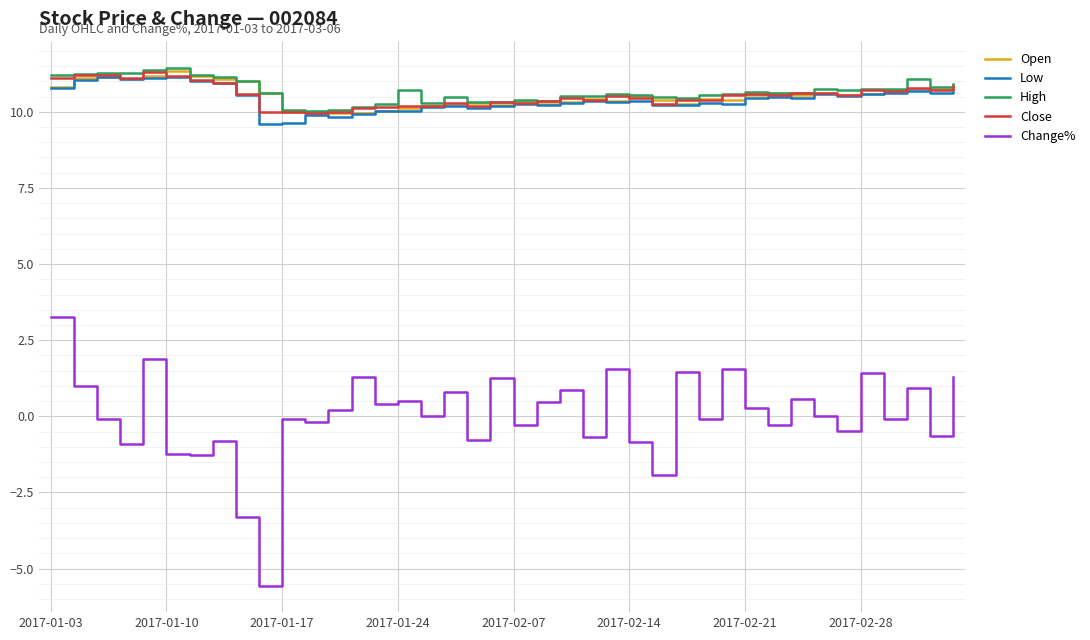

True or false: Change% and Low intersect in this chart.

False